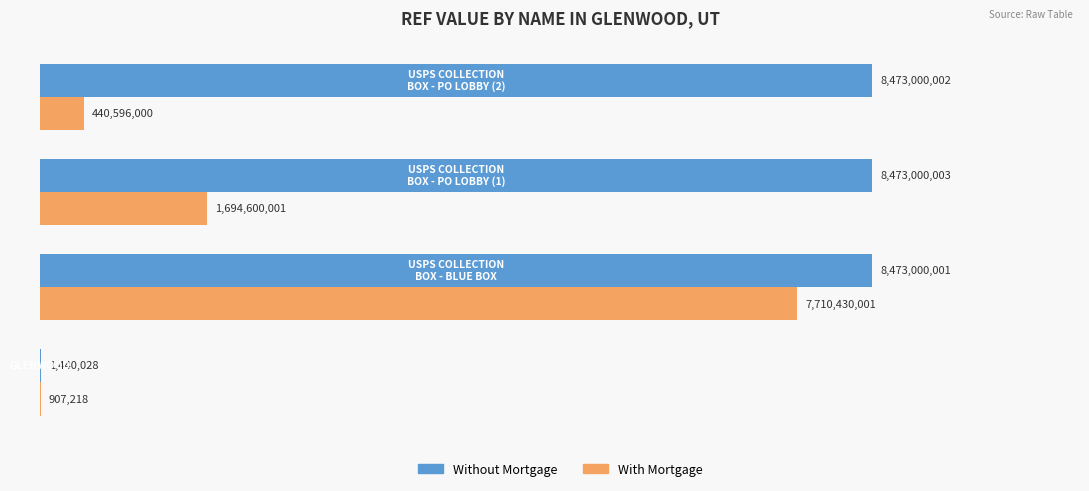

What is the average value of the Without Mortgage series?

6355110008.5